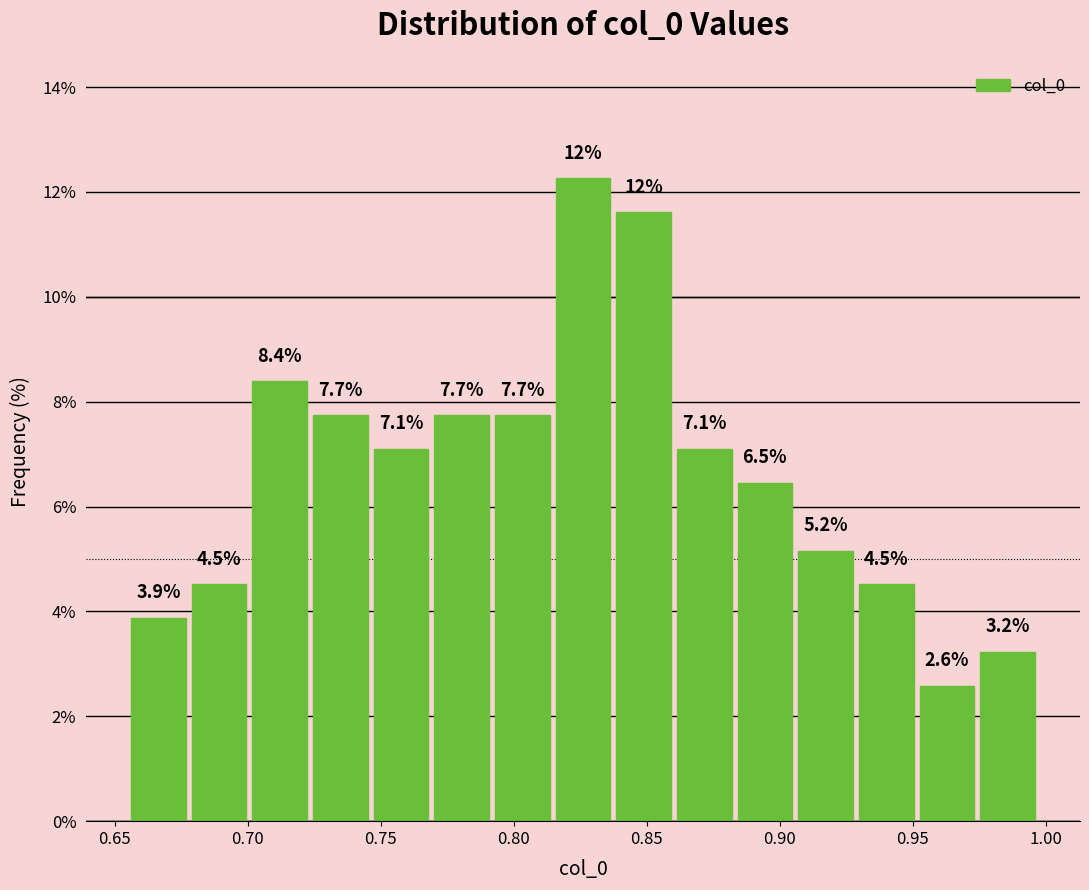

Which range on the x-axis has the tallest bar?

0.815 to 0.835